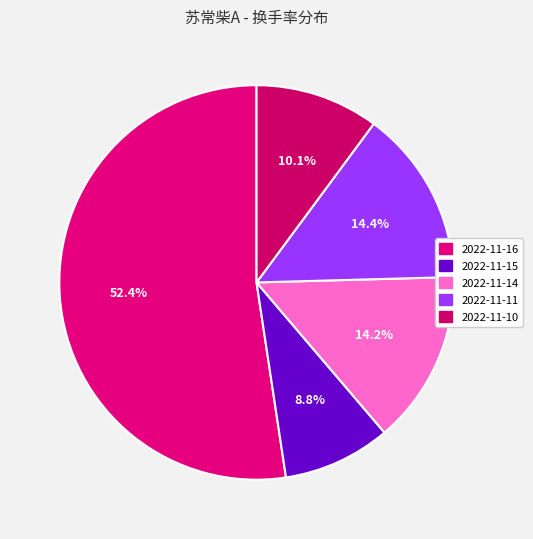

How many slices are in this pie chart?

5